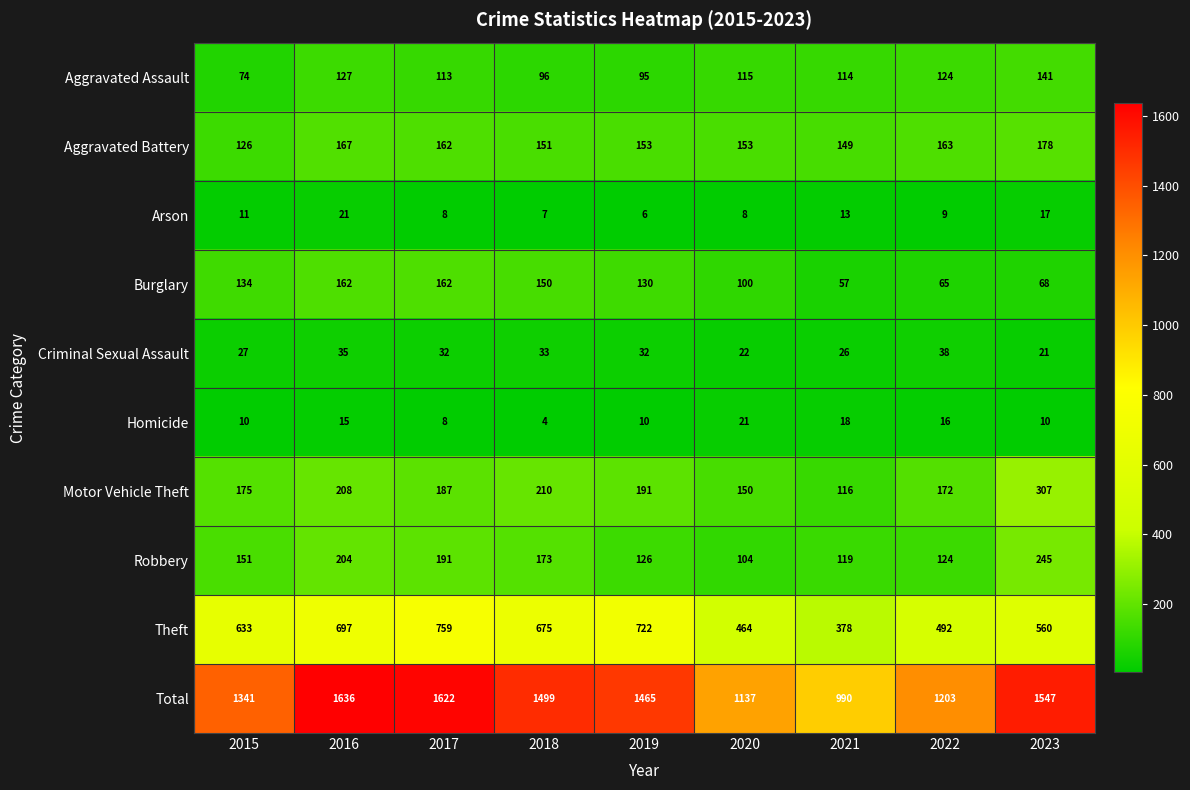

What is the sum of all Theft values?

5380